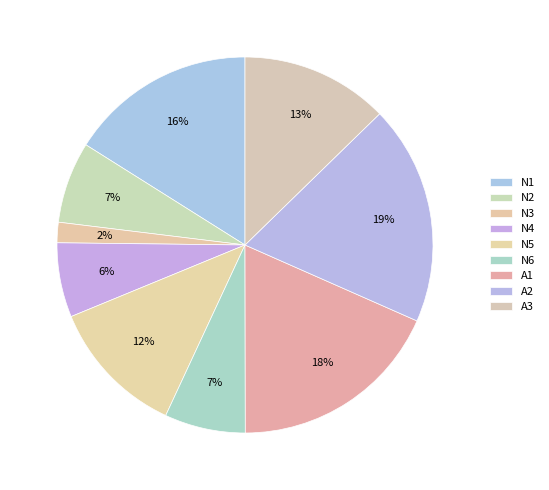

Does any single category account for the majority?

No